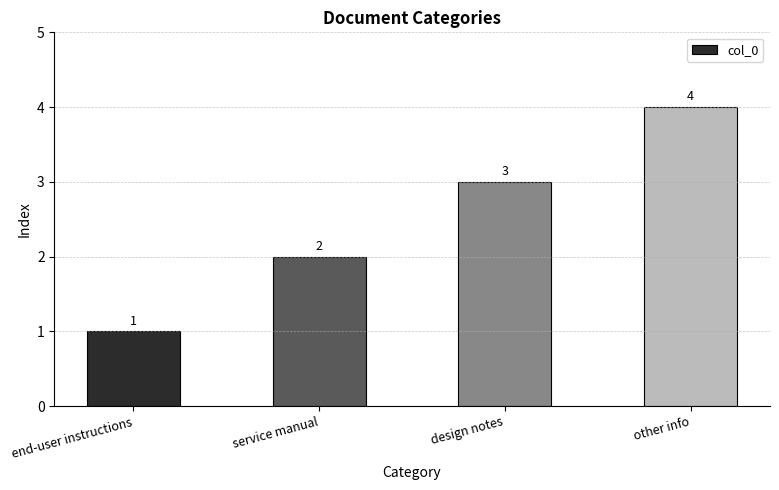

The chart shows a value of 2 at design notes. True or false?

False